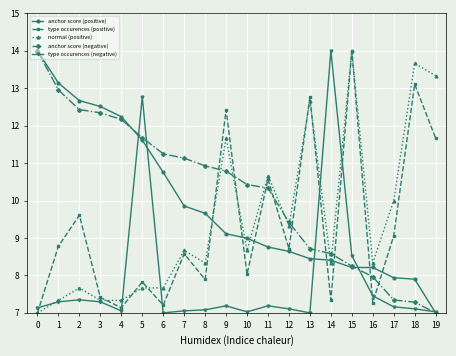

Does the chart have visible grid lines?

Yes